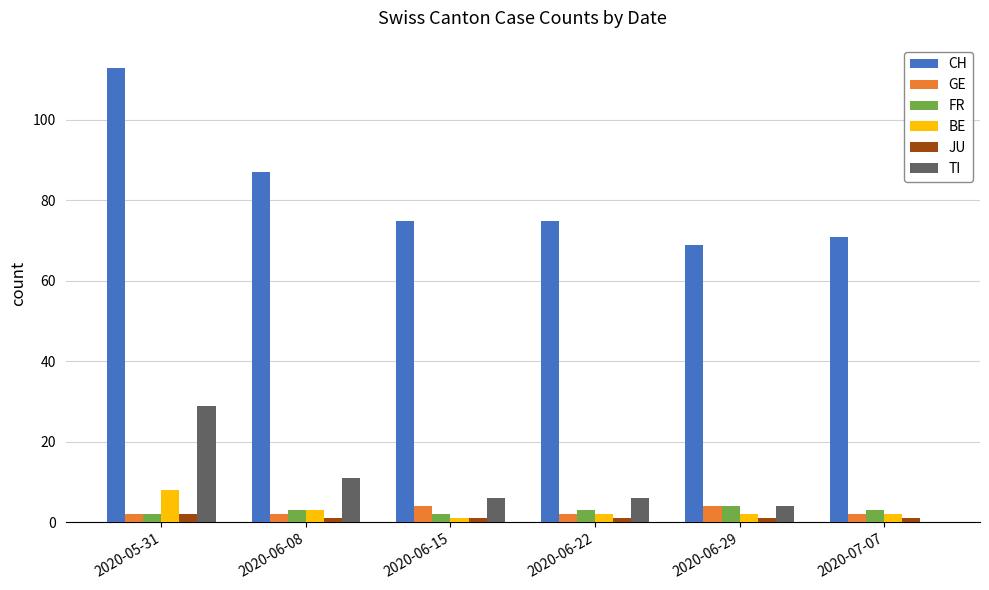

Which series changed the most between 2020-06-29 and 2020-07-07?

TI